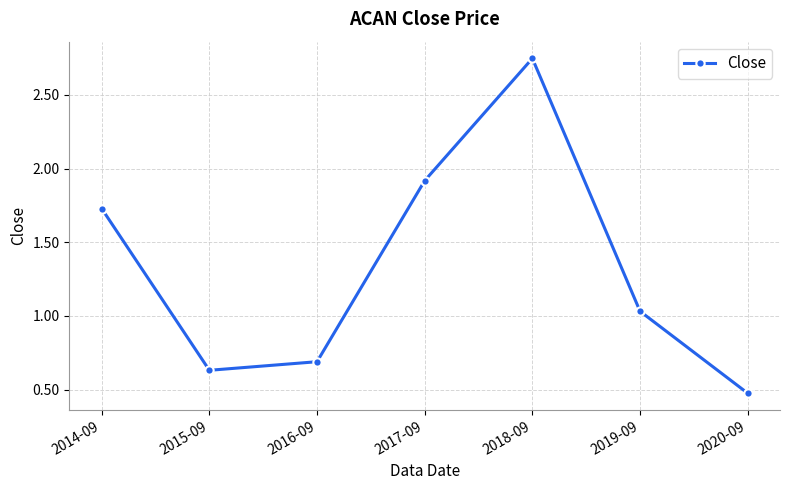

At which label is the value closest to 1?

2019-09